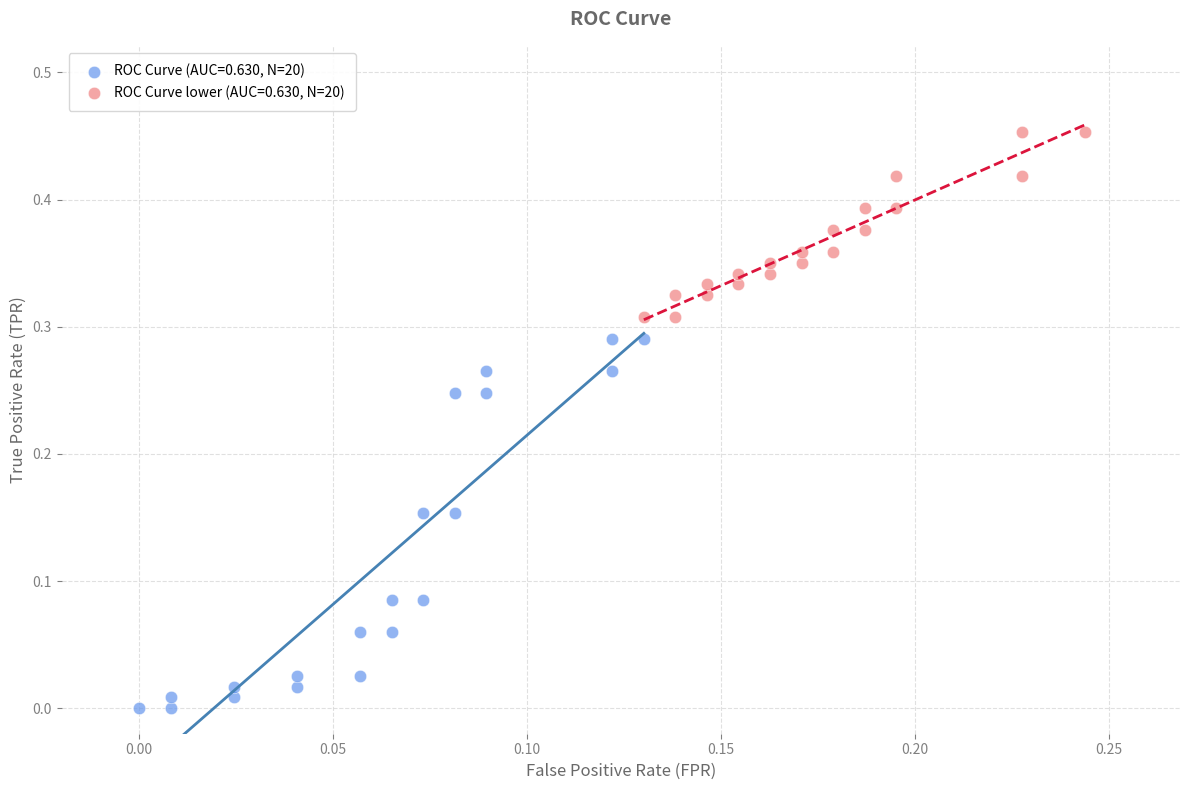

Which series has the largest Y range (max minus min)?

ROC Curve (AUC=0.630, N=20)